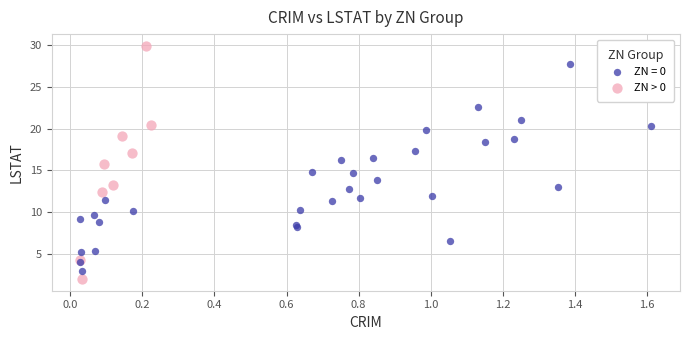

Which series reaches the maximum Y coordinate?

ZN > 0